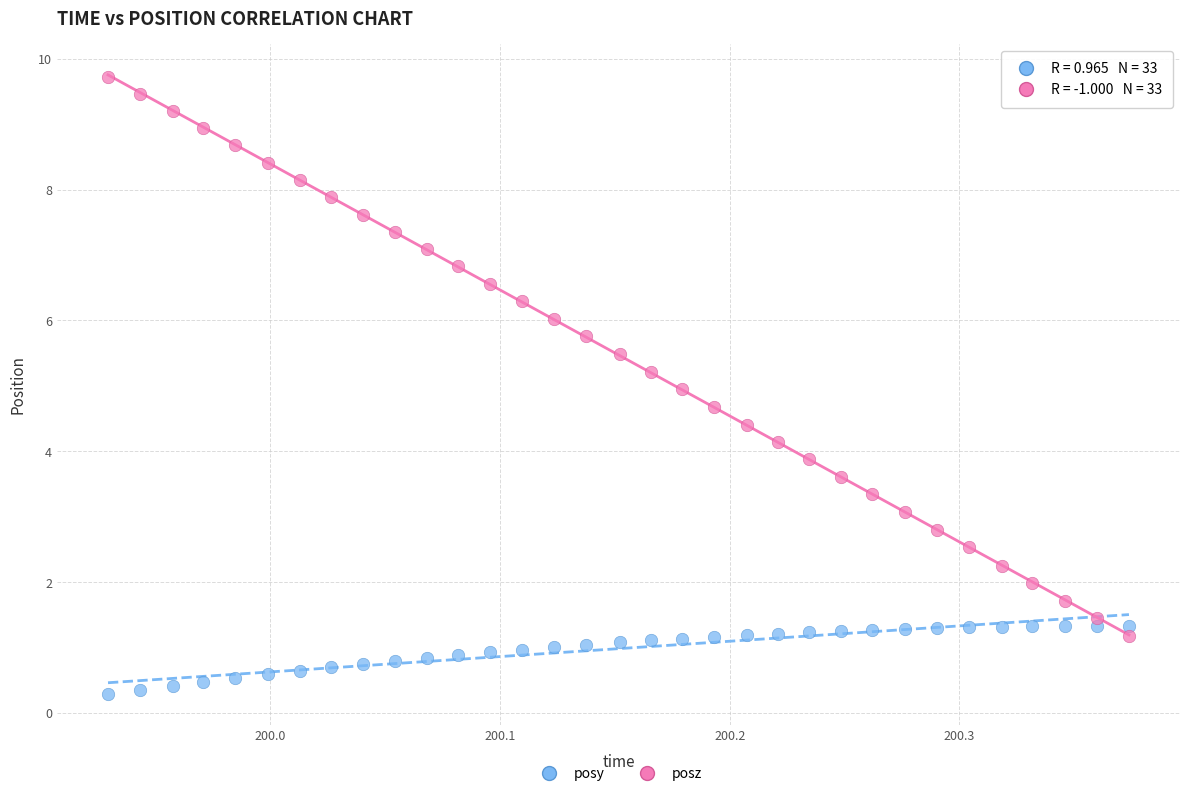

Which series contains the lowest Y value?

posy